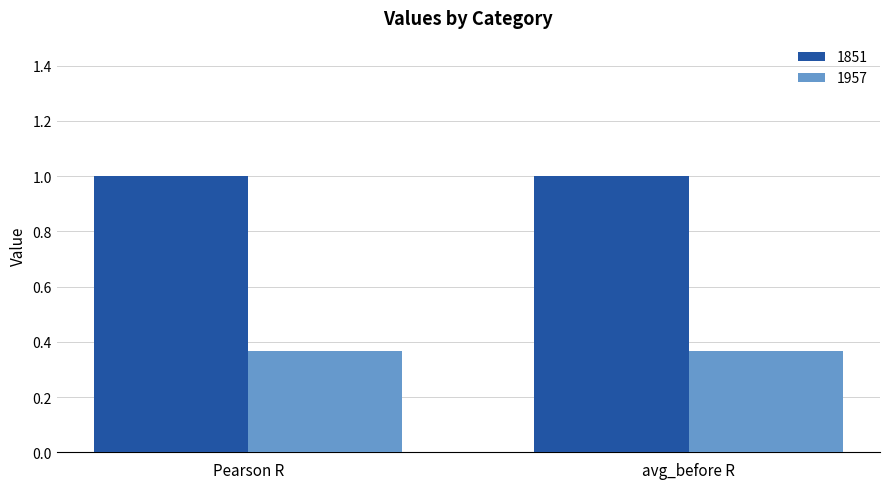

What is the sum of all 1851 values?

2.0